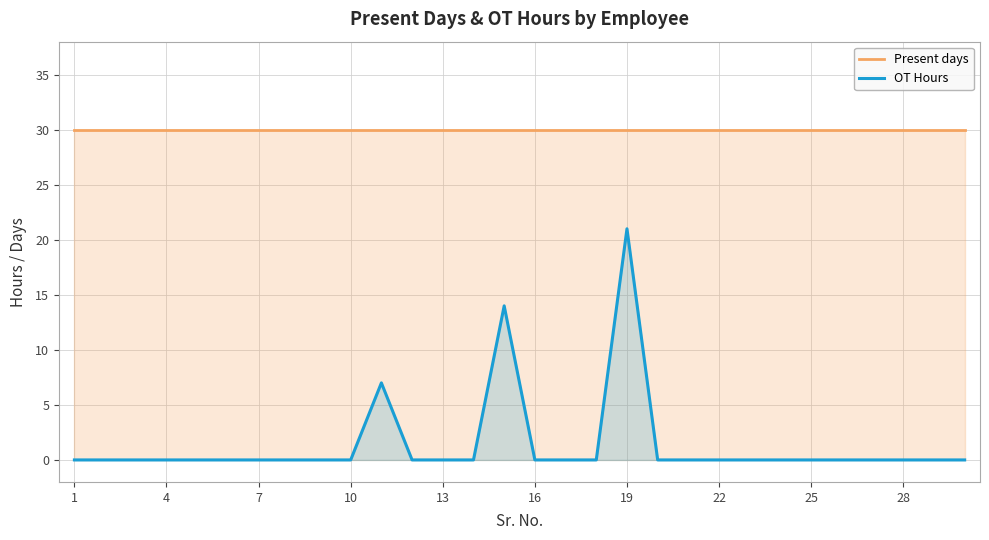

True or false: Present days has more than 2 interior local peaks.

False